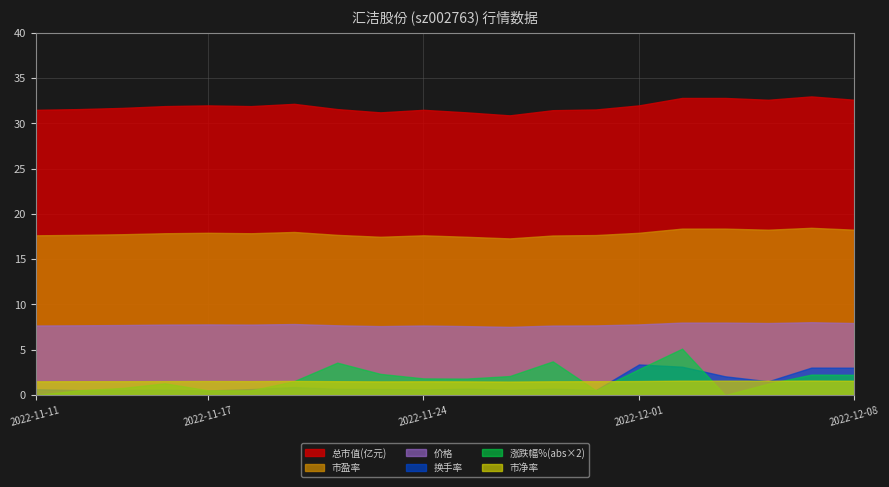

Does the chart display data point markers on the line(s)?

No